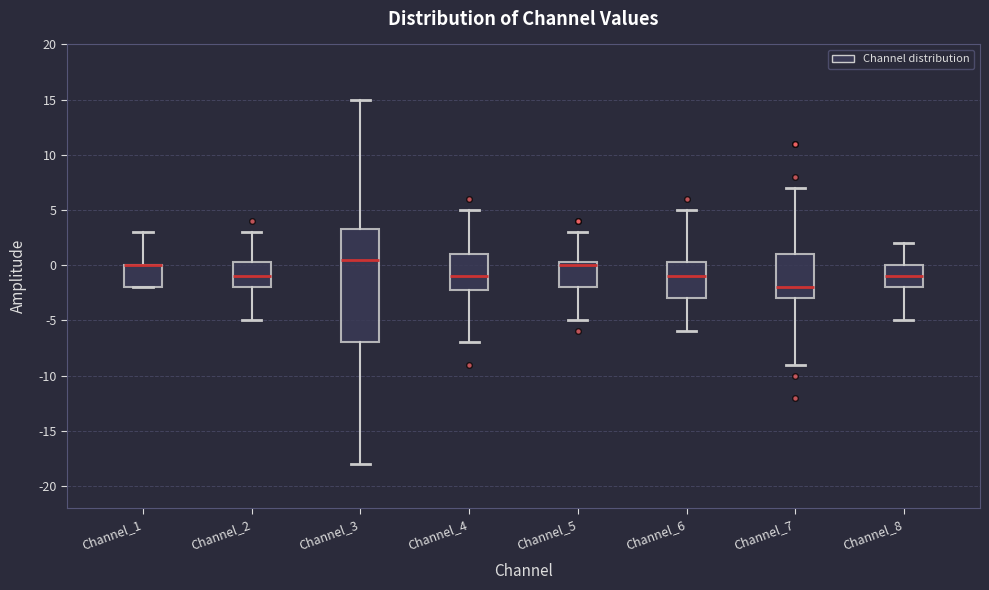

Reading left to right, transcribe this box plot: for each box, give where its median line is, the range the box spans, and where its two whiskers end, as read against the y-axis. The values are not printed on the chart, so give them approximately, as read against the axis.

Channel_1: median 0.0 (drawn on the box's upper edge), box -2.0 to 0.0, whiskers -2.0 to 3.0
Channel_2: median -1.0, box -2.0 to 0.5, whiskers -5.0 to 3.0
Channel_3: median 0.5, box -7.0 to 3.5, whiskers -18.0 to 15.0
Channel_4: median -1.0, box -2.0 to 1.0, whiskers -7.0 to 5.0
Channel_5: median 0.0, box -2.0 to 0.5, whiskers -5.0 to 3.0
Channel_6: median -1.0, box -3.0 to 0.5, whiskers -6.0 to 5.0
Channel_7: median -2.0, box -3.0 to 1.0, whiskers -9.0 to 7.0
Channel_8: median -1.0, box -2.0 to 0.0, whiskers -5.0 to 2.0